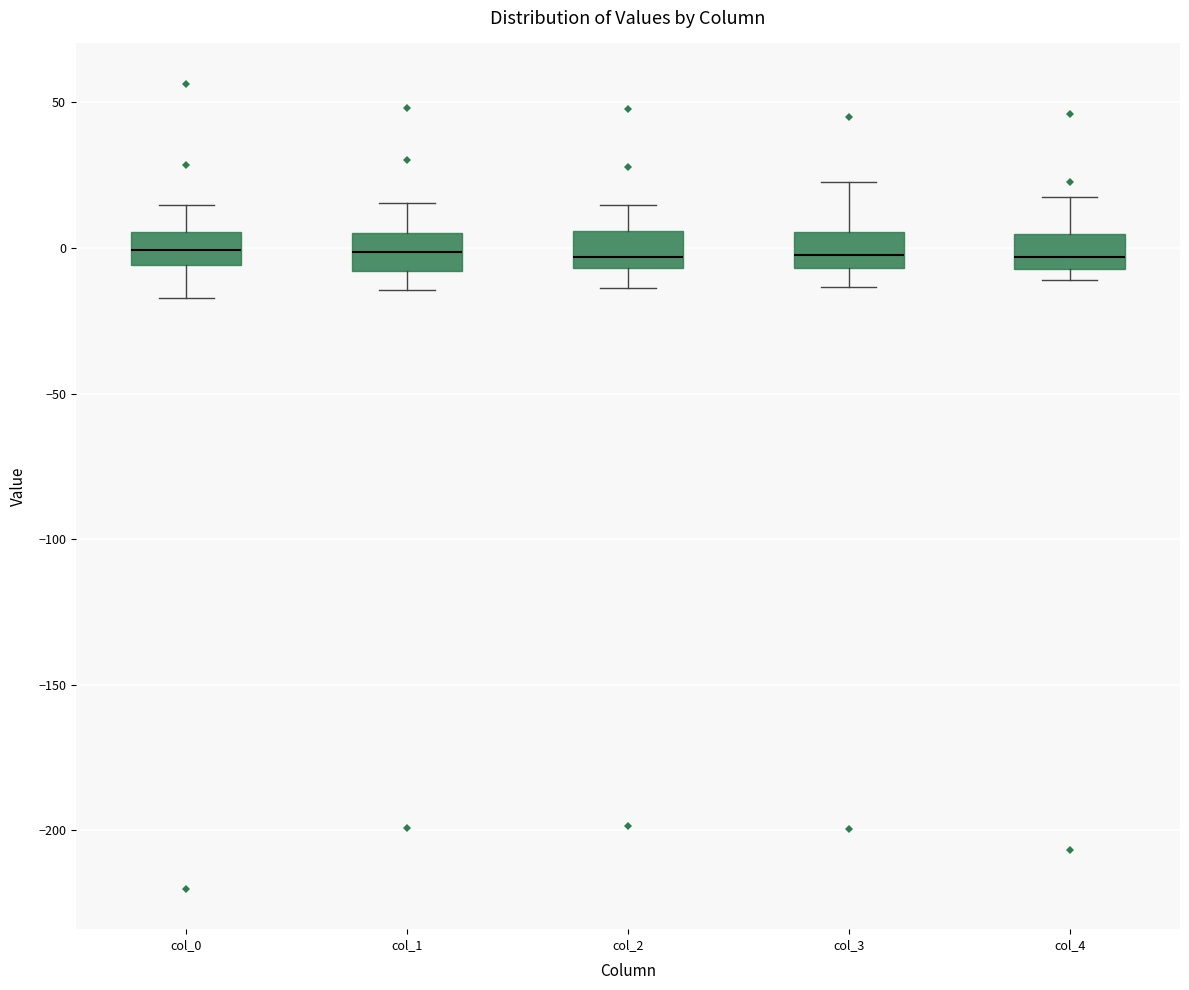

Reading left to right, transcribe this box plot: for each box, give where its median line is, the range the box spans, and where its two whiskers end, as read against the y-axis. The values are not printed on the chart, so give them approximately, as read against the axis.

col_0: median 0, box -5 to 5, whiskers -15 to 15
col_1: median 0, box -10 to 5, whiskers -15 to 15
col_2: median -5 (just above the box's lower edge), box -5 to 5, whiskers -15 to 15
col_3: median 0, box -5 to 5, whiskers -15 to 25
col_4: median -5 (just above the box's lower edge), box -5 to 5, whiskers -10 to 15